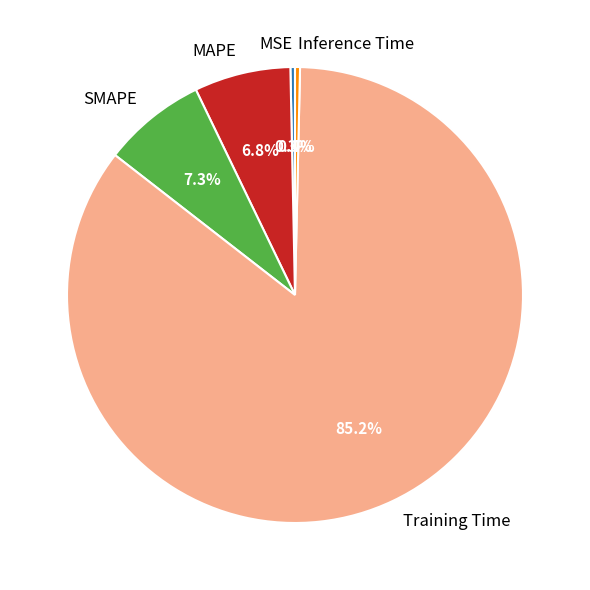

Which has a higher value, MAPE or MSE?

MAPE